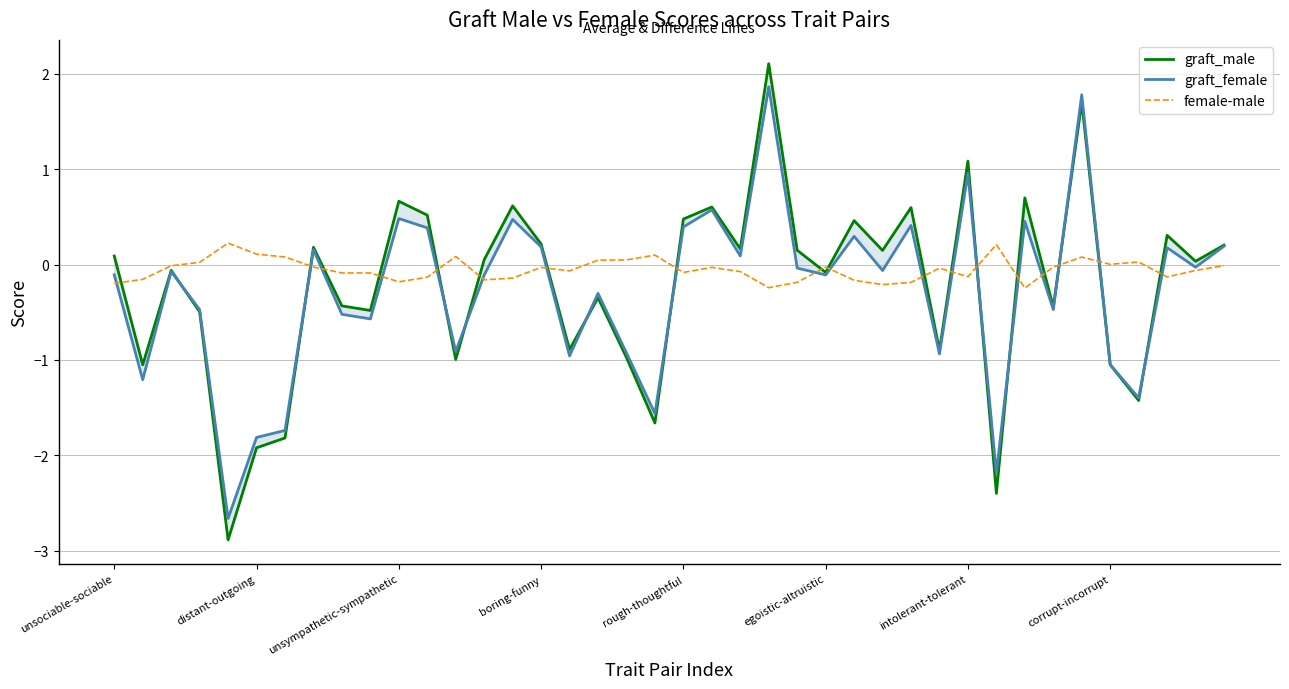

How many positive values does the female-male series have?

12